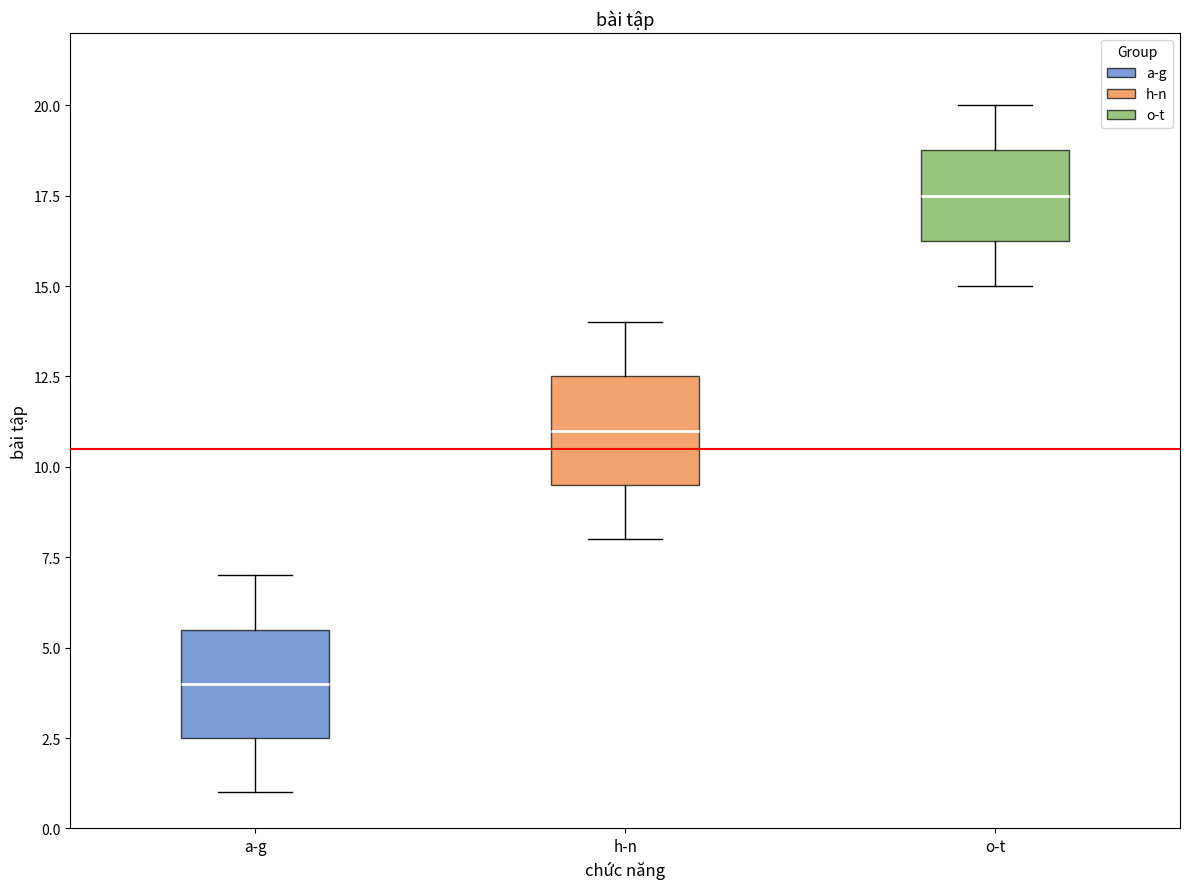

Reading left to right, read every box against the y-axis: the position of its median line, the range the box covers, and the ends of its whiskers. The values are not printed on the chart, so give them approximately, as read against the axis.

a-g: median 4.0, box 2.5 to 5.5, whiskers 1.0 to 7.0
h-n: median 11.0, box 9.5 to 12.5, whiskers 8.0 to 14.0
o-t: median 17.5, box 16.5 to 19.0, whiskers 15.0 to 20.0